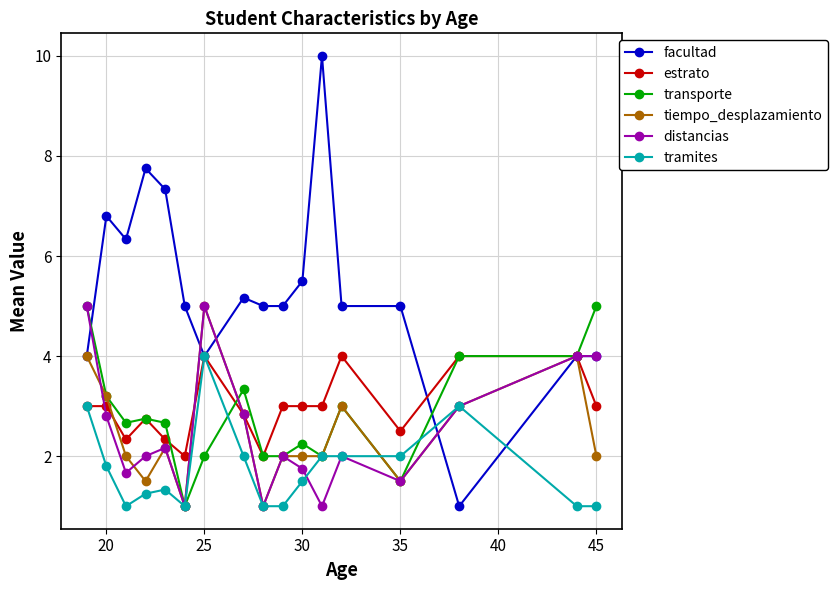

What are all the series names shown in the legend?

facultad, estrato, transporte, tiempo_desplazamiento, distancias, tramites